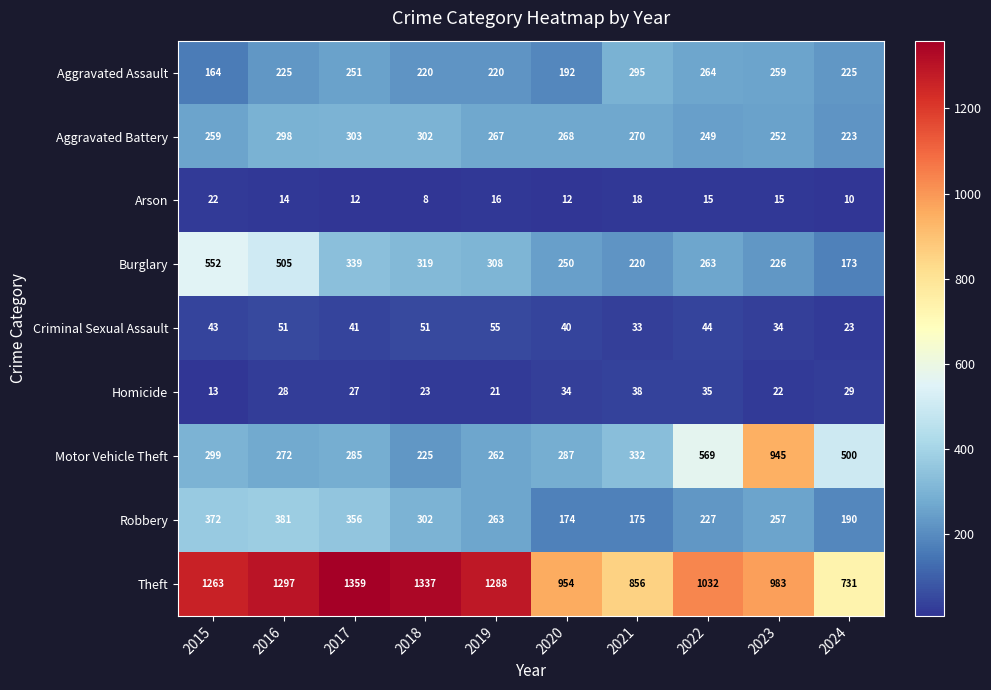

Where is Aggravated Battery nearest to the value 263?

2015